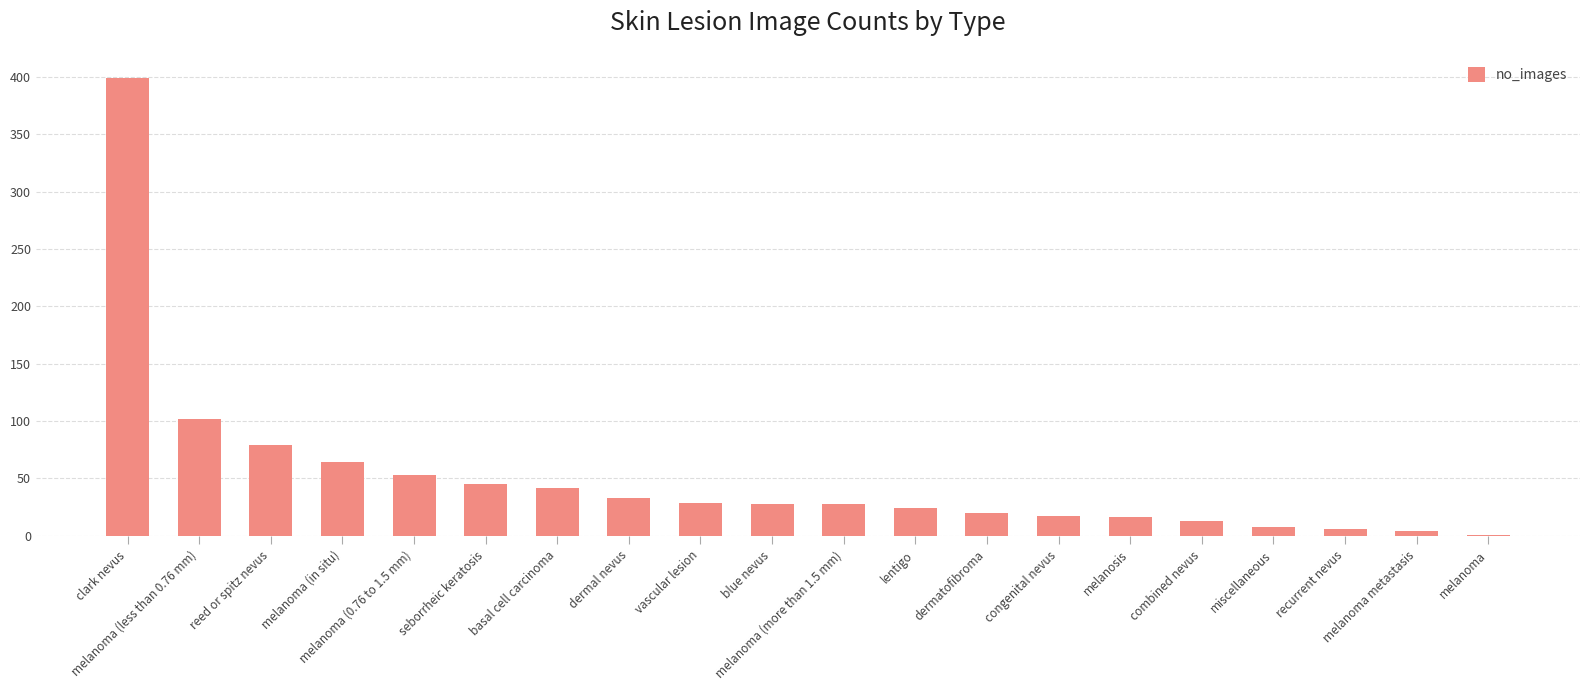

What is the maximum value shown in the chart?

399